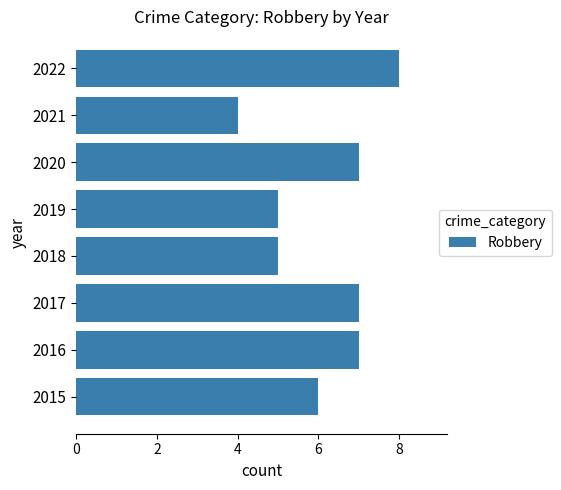

Reading top to bottom, list all the values displayed in this chart.

2022=8	2021=4	2020=7	2019=5	2018=5	2017=7	2016=7	2015=6